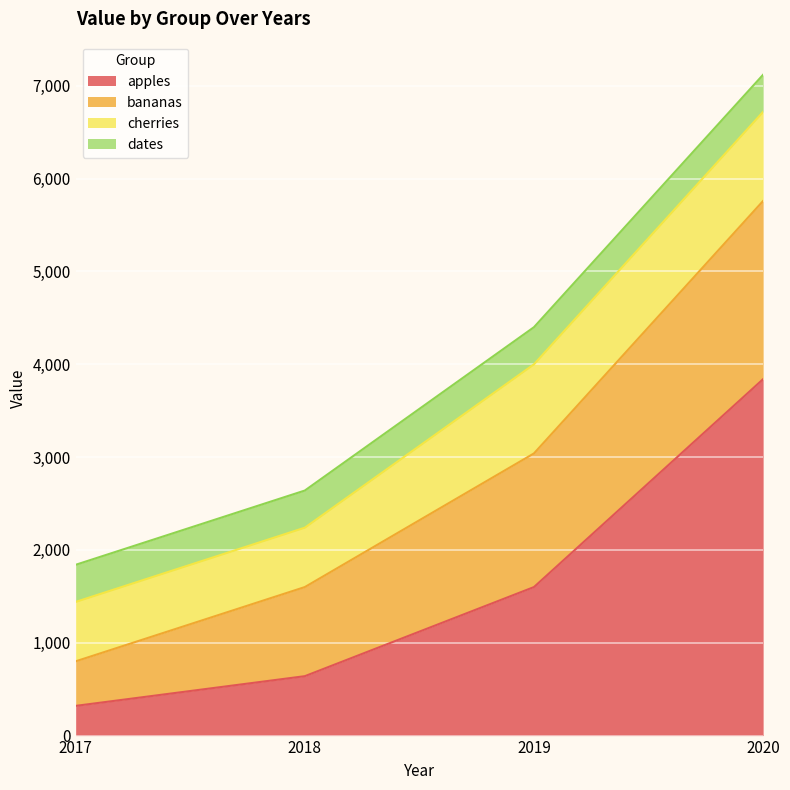

What are all the series names shown in the legend?

apples, bananas, cherries, dates